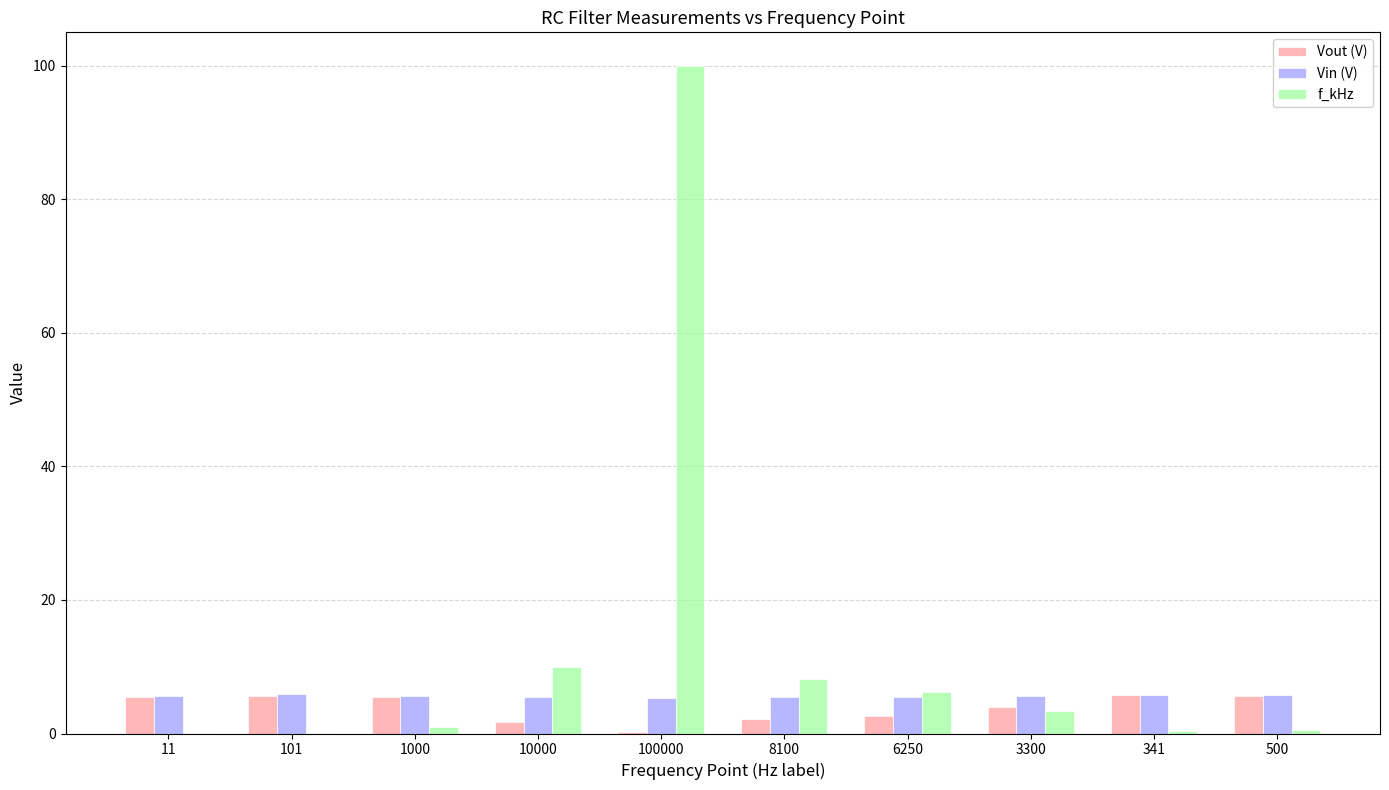

True or false: Vin (V) has a value of 8.7 at 8100.

False